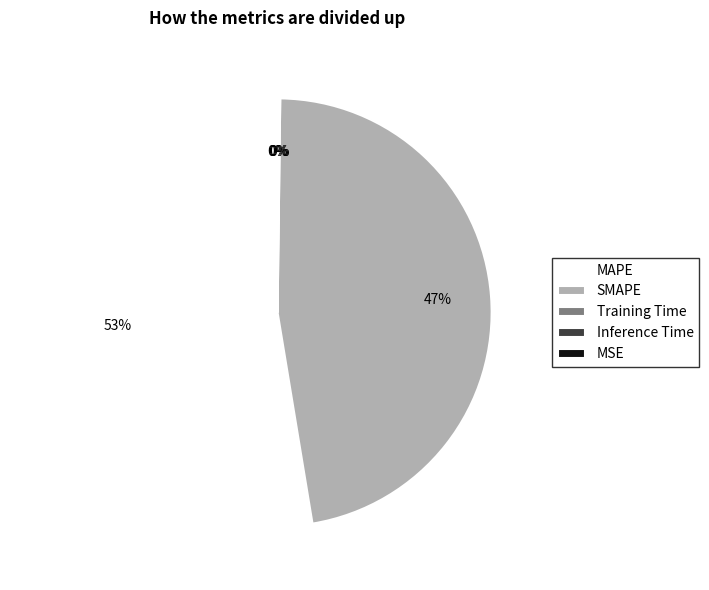

What percentage is the SMAPE slice, to the nearest percent?

47%